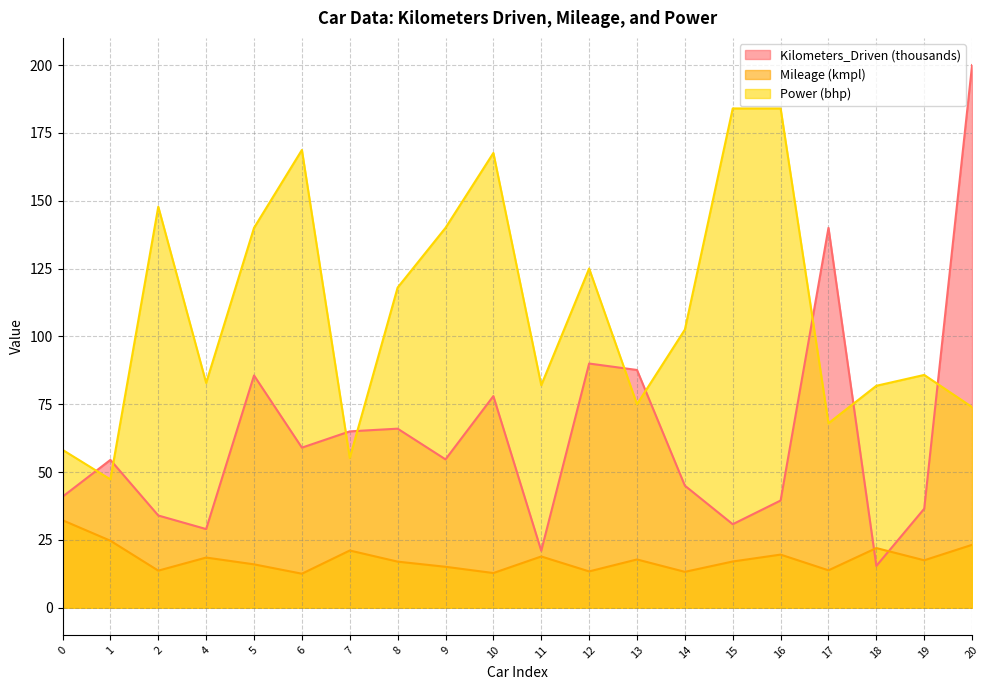

Rank the series by their average value, from highest to lowest.

Power (bhp), Kilometers_Driven (thousands), Mileage (kmpl)